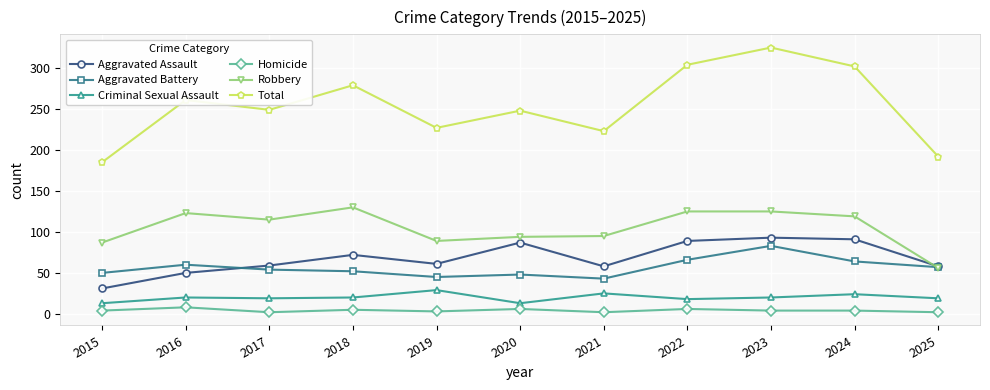

The value of Robbery at 2022 is 125. True or false?

True